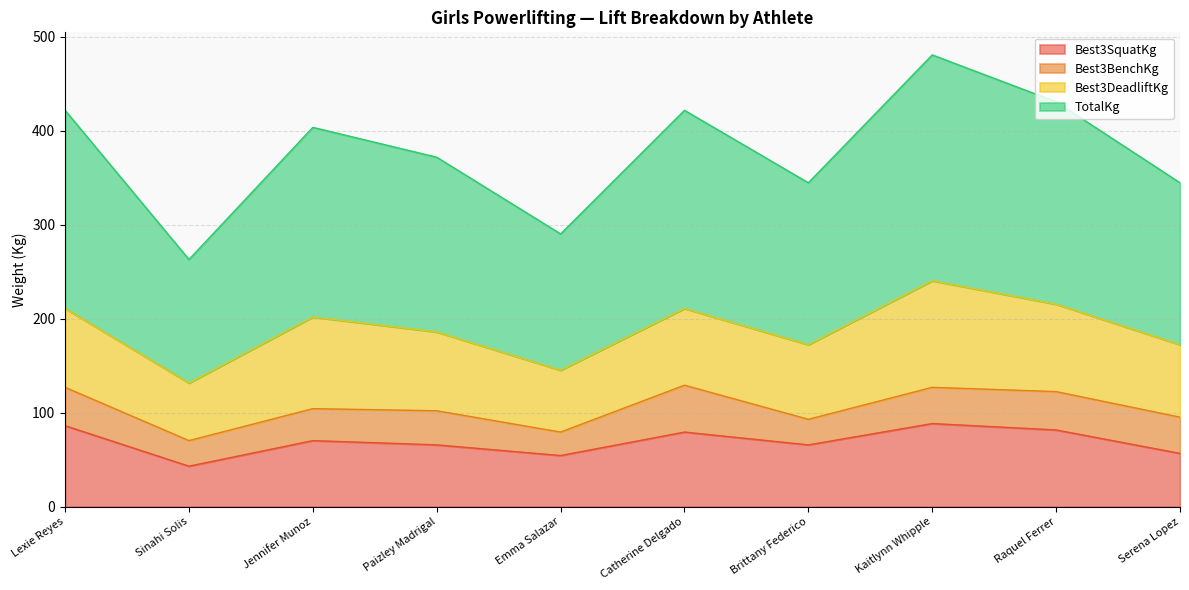

What is the spread (max minus min) of values at Sinahi Solis?

220.0